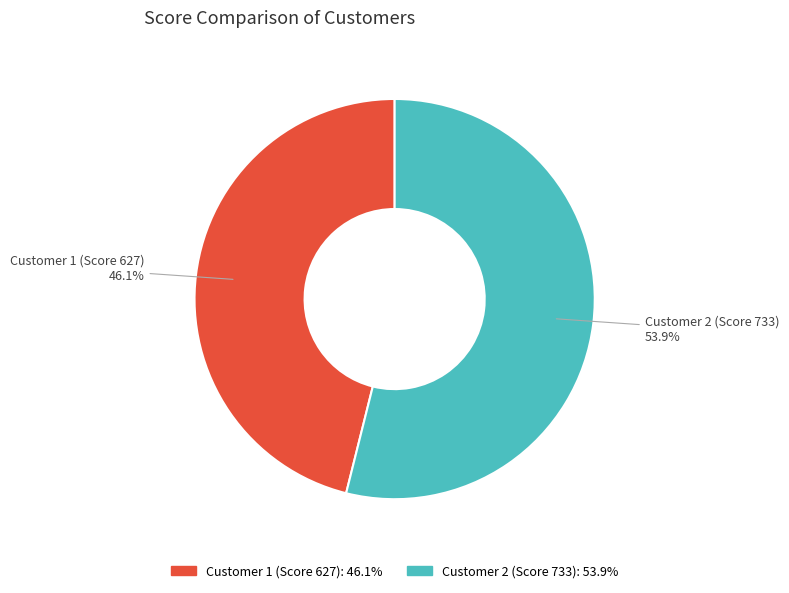

To the nearest percent, what percentage of the pie is Customer 1 (Score 627)?

46%